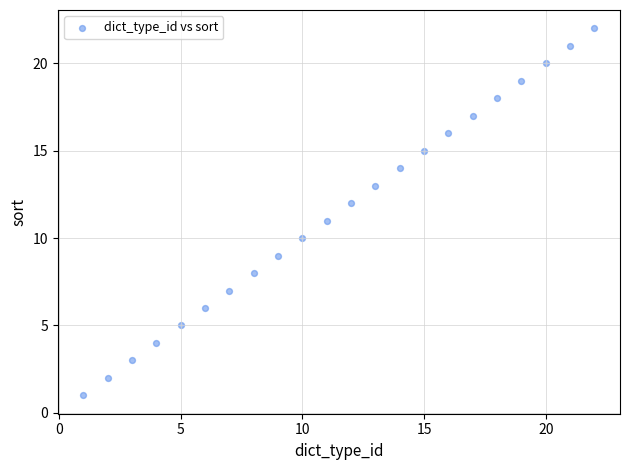

What is the range of Y values (max minus min)?

21